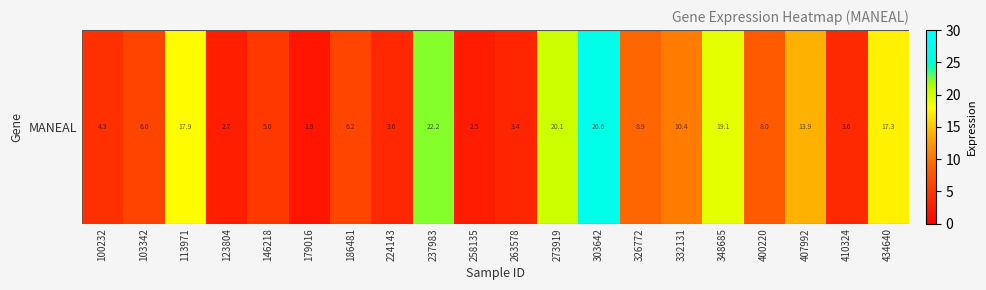

What is the smallest value displayed?

1.9